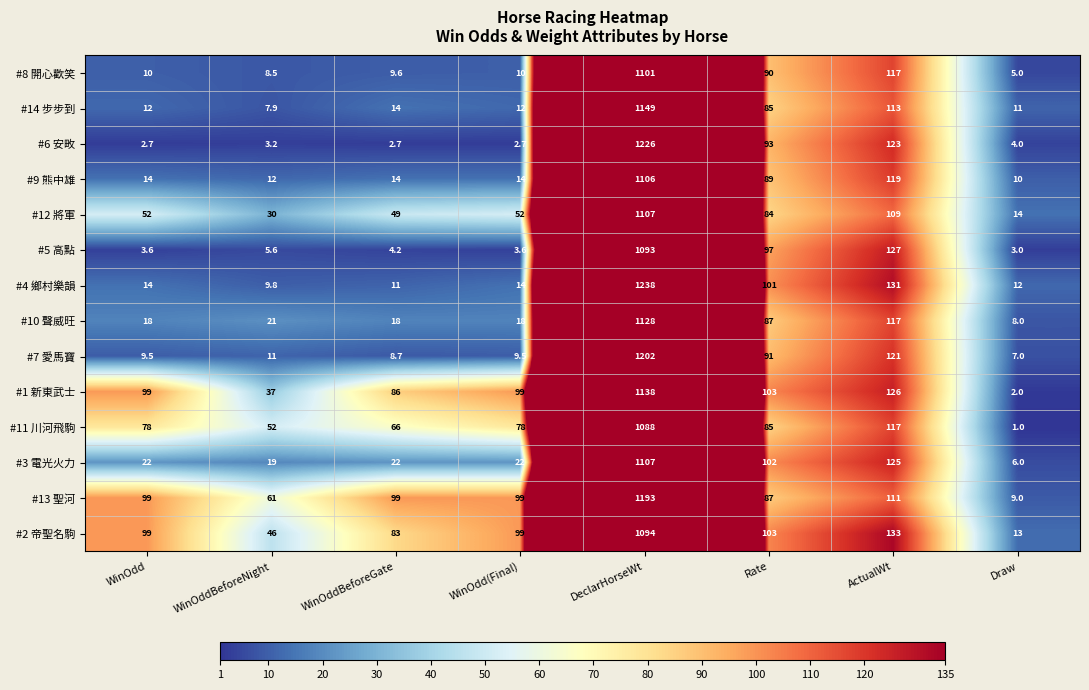

Is it true that #14 步步到 equals 12.0 at WinOdd(Final)?

True